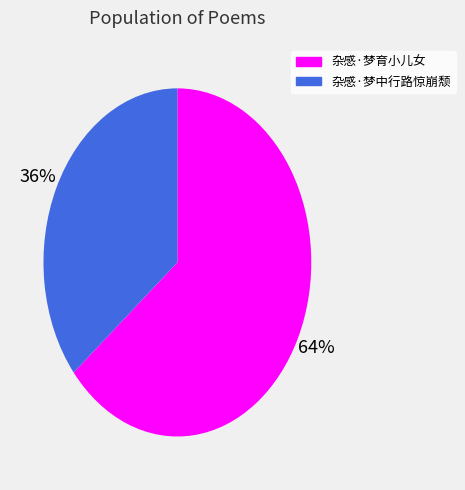

How many segments does this pie chart have?

2